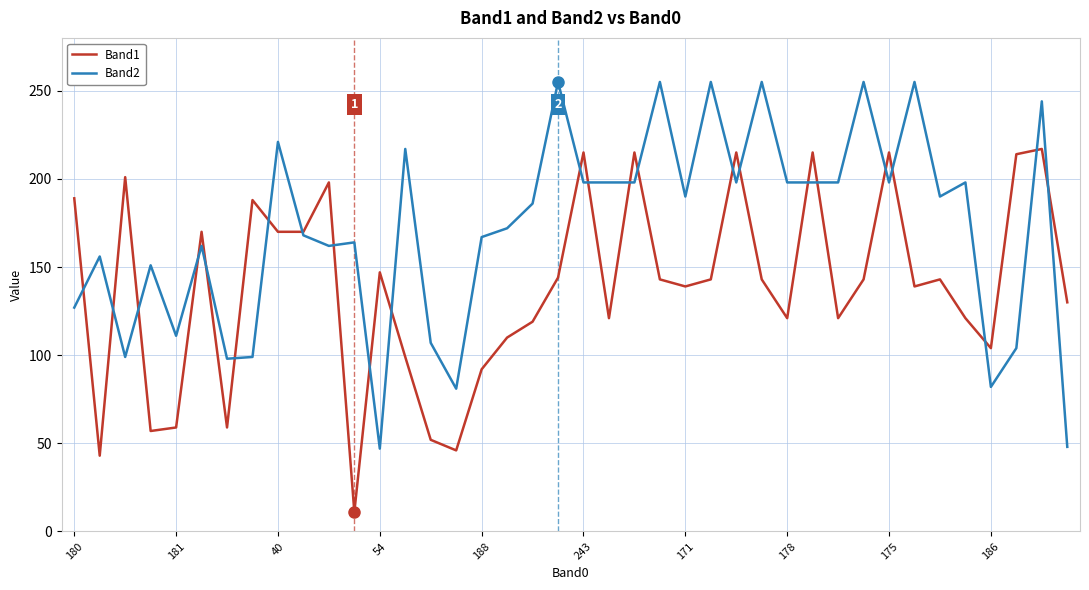

List the series in order of their overall mean, highest first.

Band2, Band1